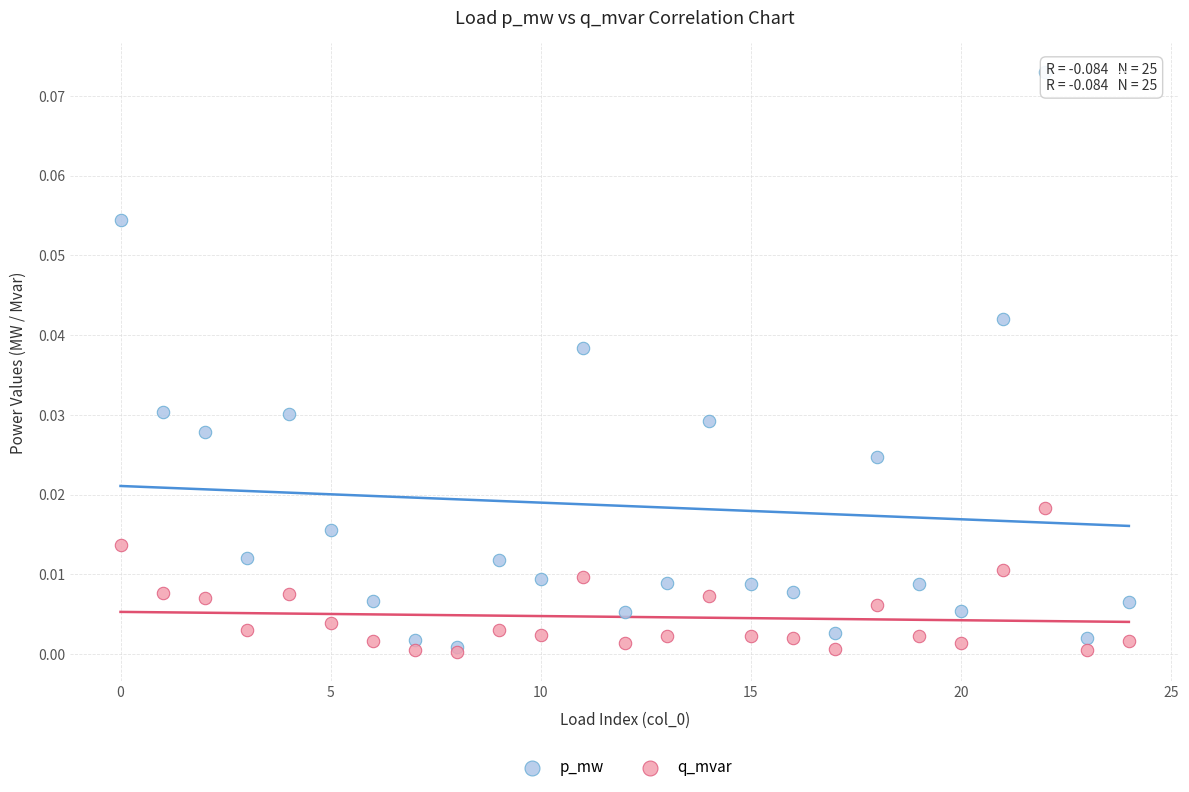

Which series has the largest Y range (max minus min)?

p_mw